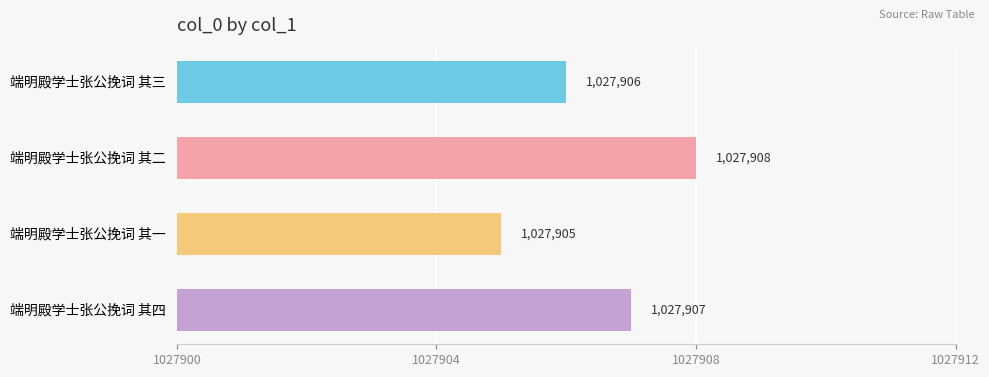

Between 端明殿学士张公挽词 其二 and 端明殿学士张公挽词 其一, which is larger?

端明殿学士张公挽词 其二